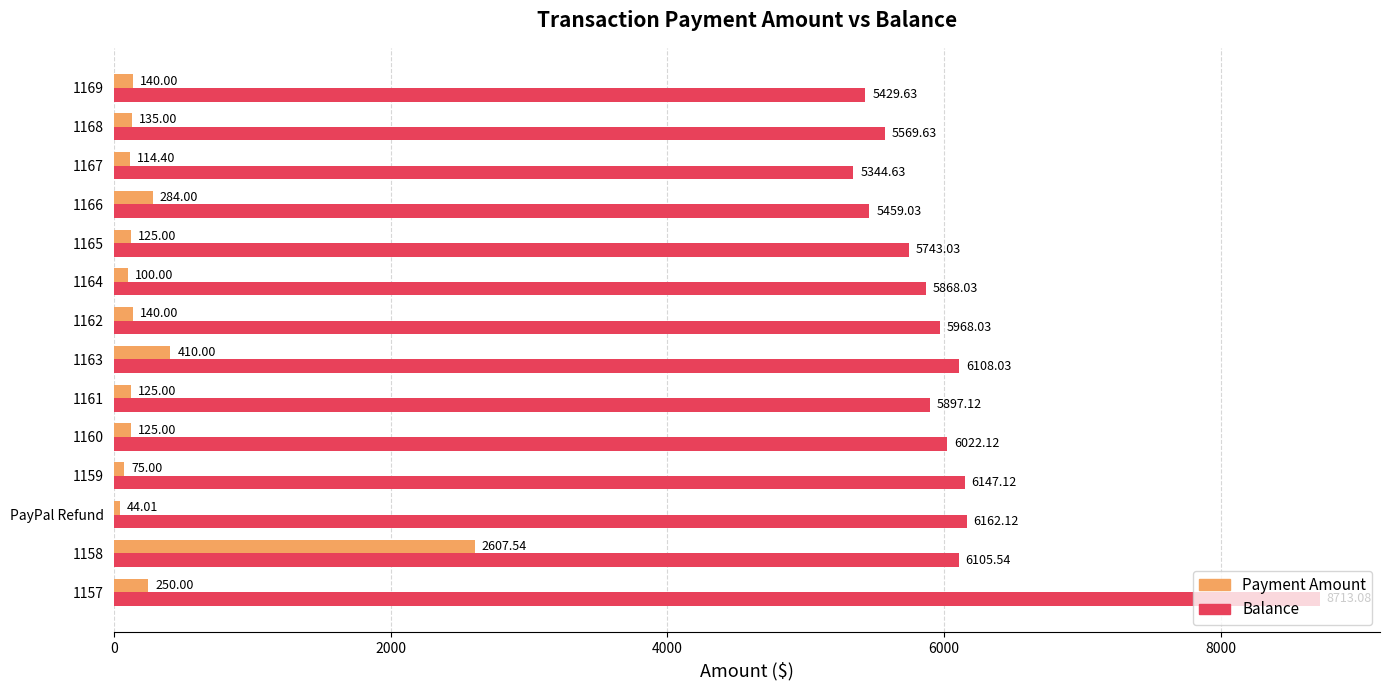

How many data points in Balance are less than 5968?

7